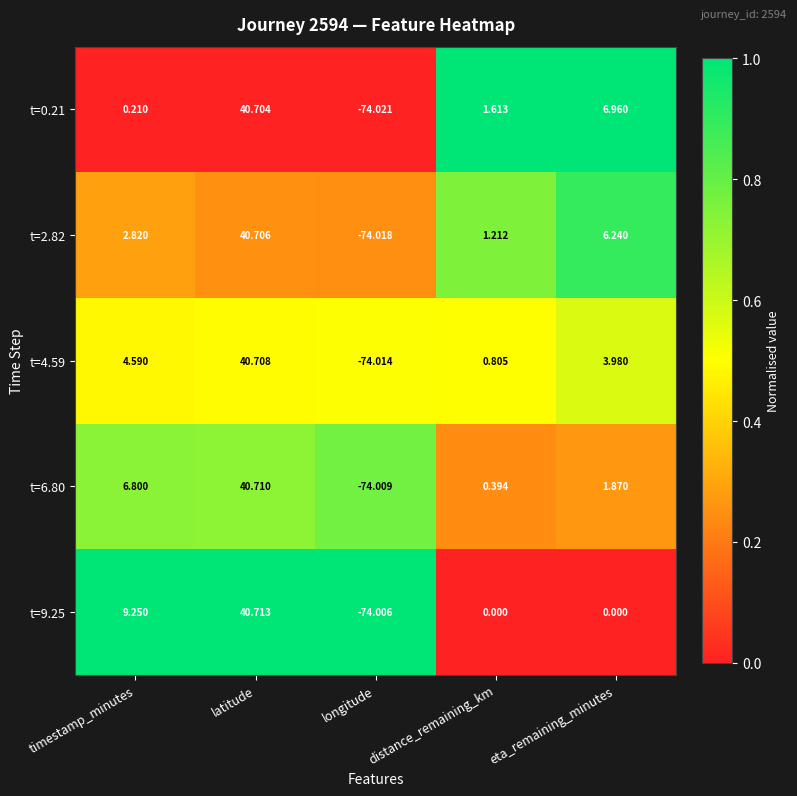

At which label does t=0.21 first exceed 1?

latitude